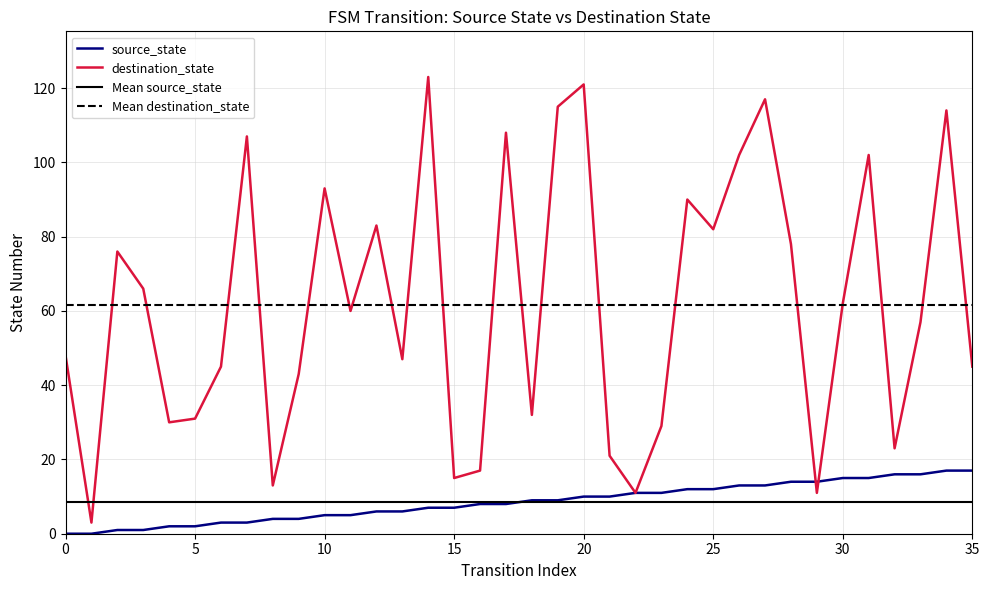

What are all the series names shown in the legend?

source_state, destination_state